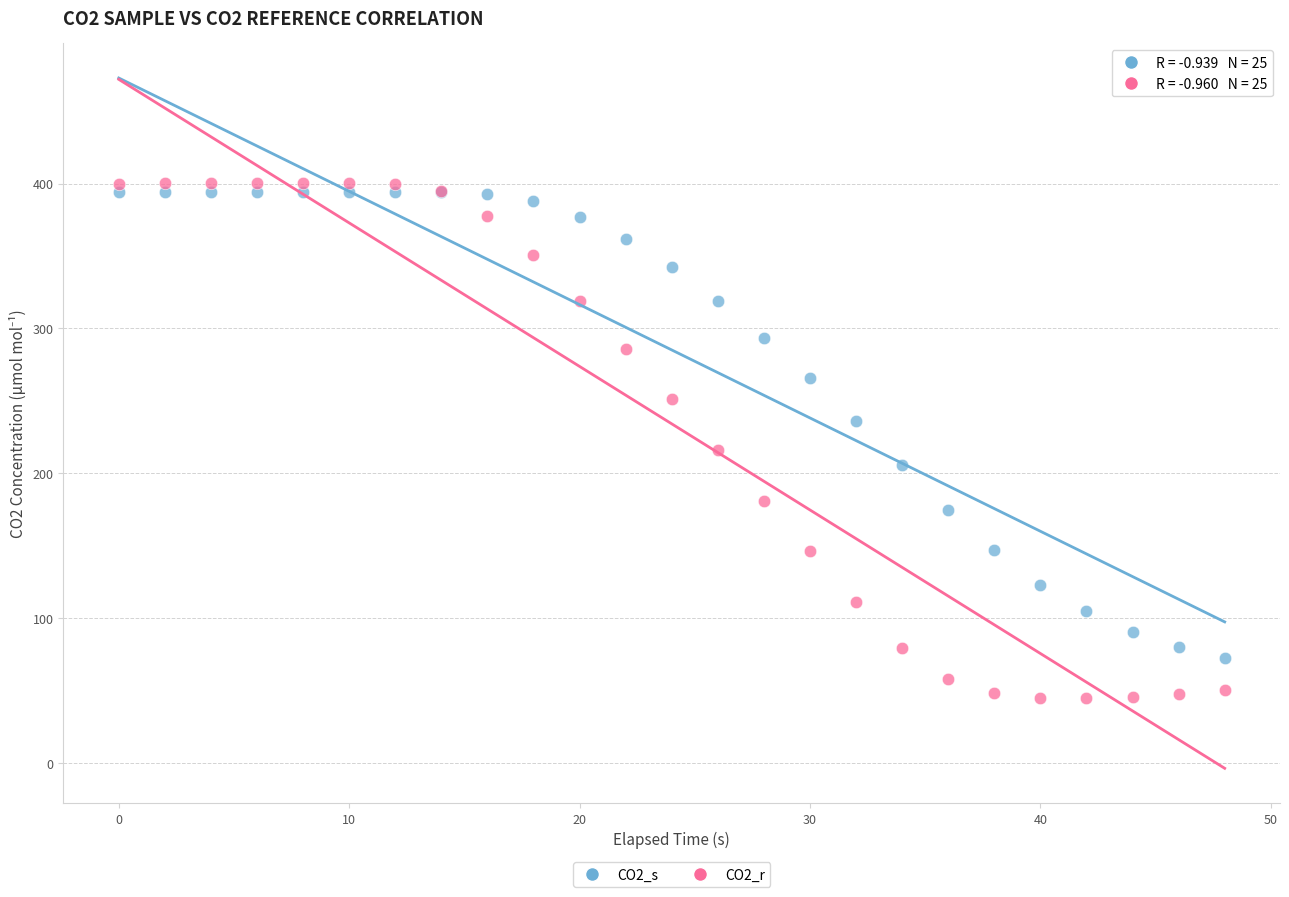

Which series has the widest spread of Y values?

CO2_r